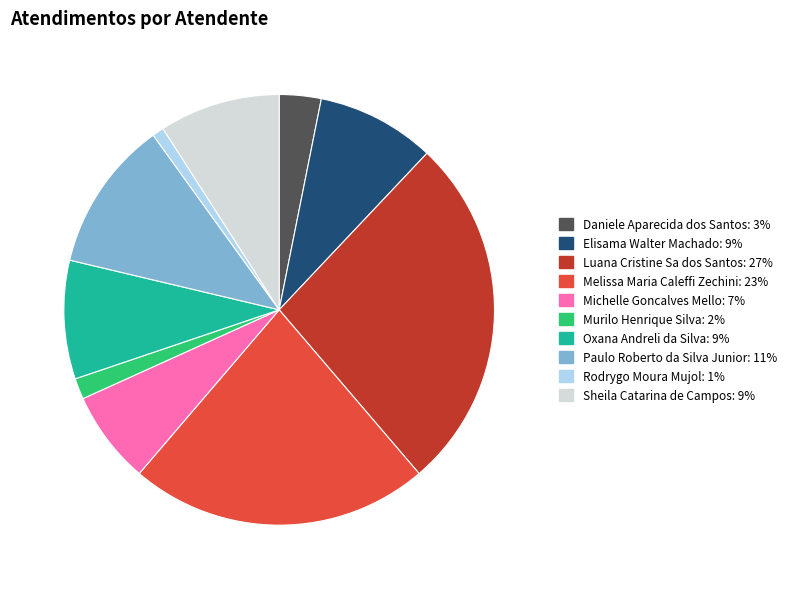

Which slice is the largest?

Luana Cristine Sa dos Santos